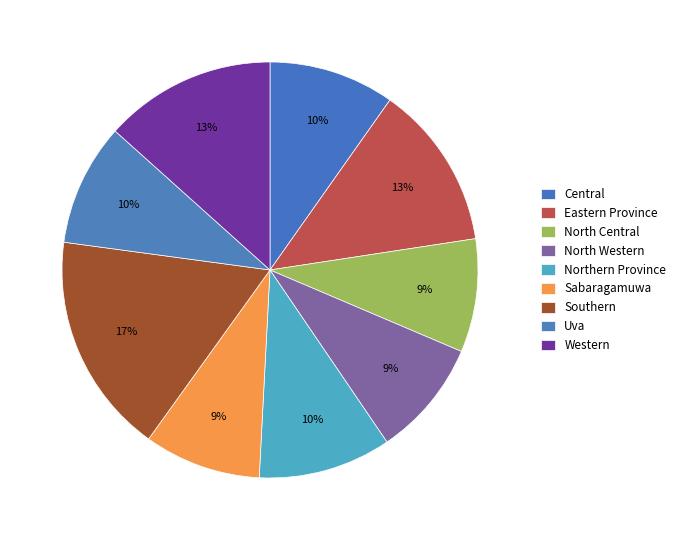

How many slices are in this pie chart?

9